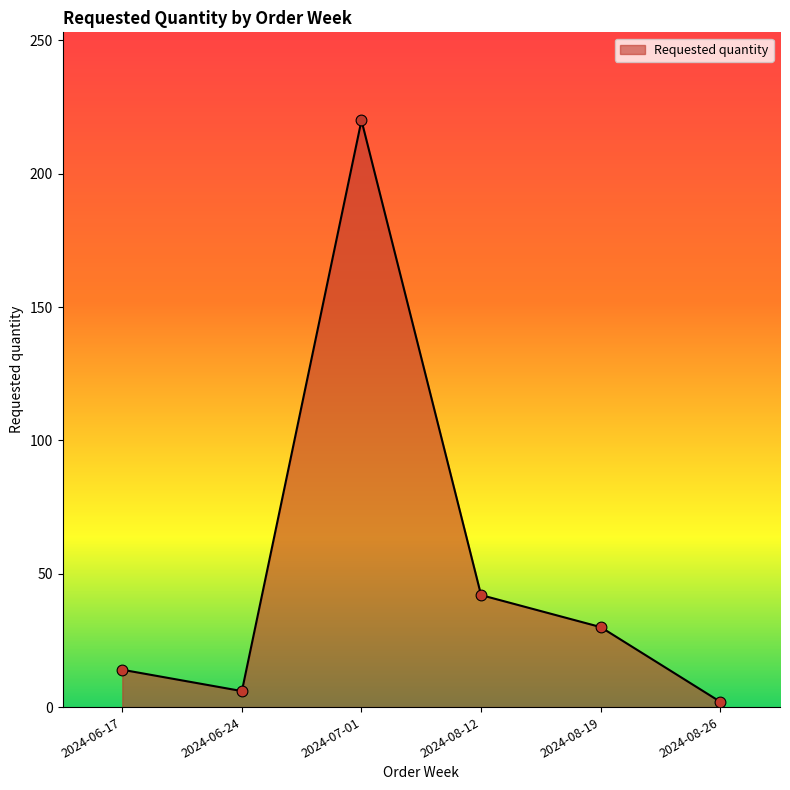

What is the change in value from 2024-06-24 to 2024-08-26?

-4